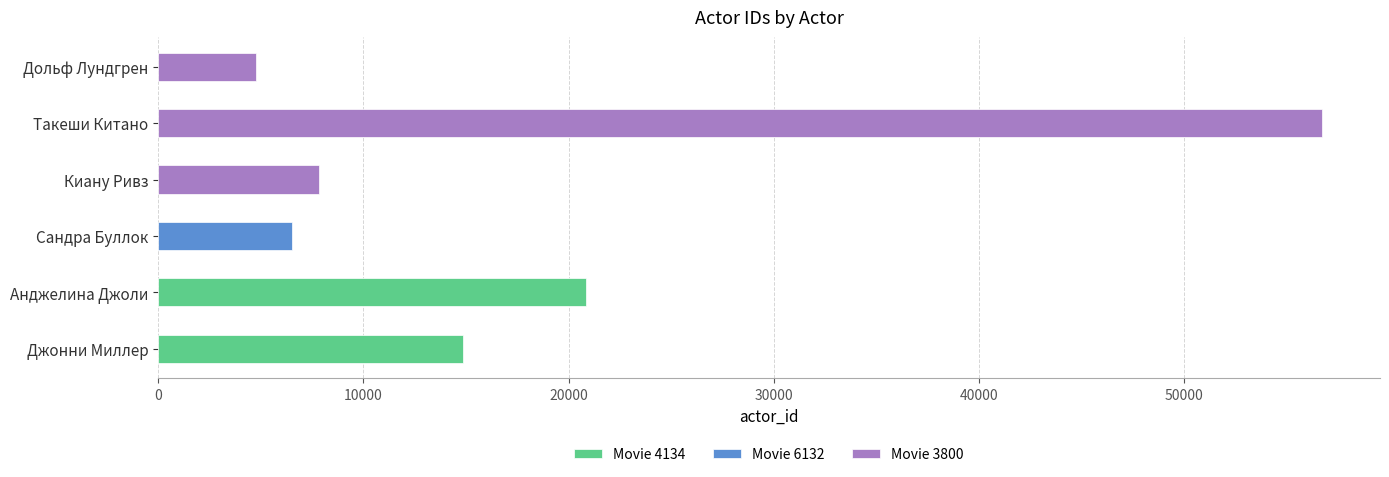

What is the greatest value displayed?

56697